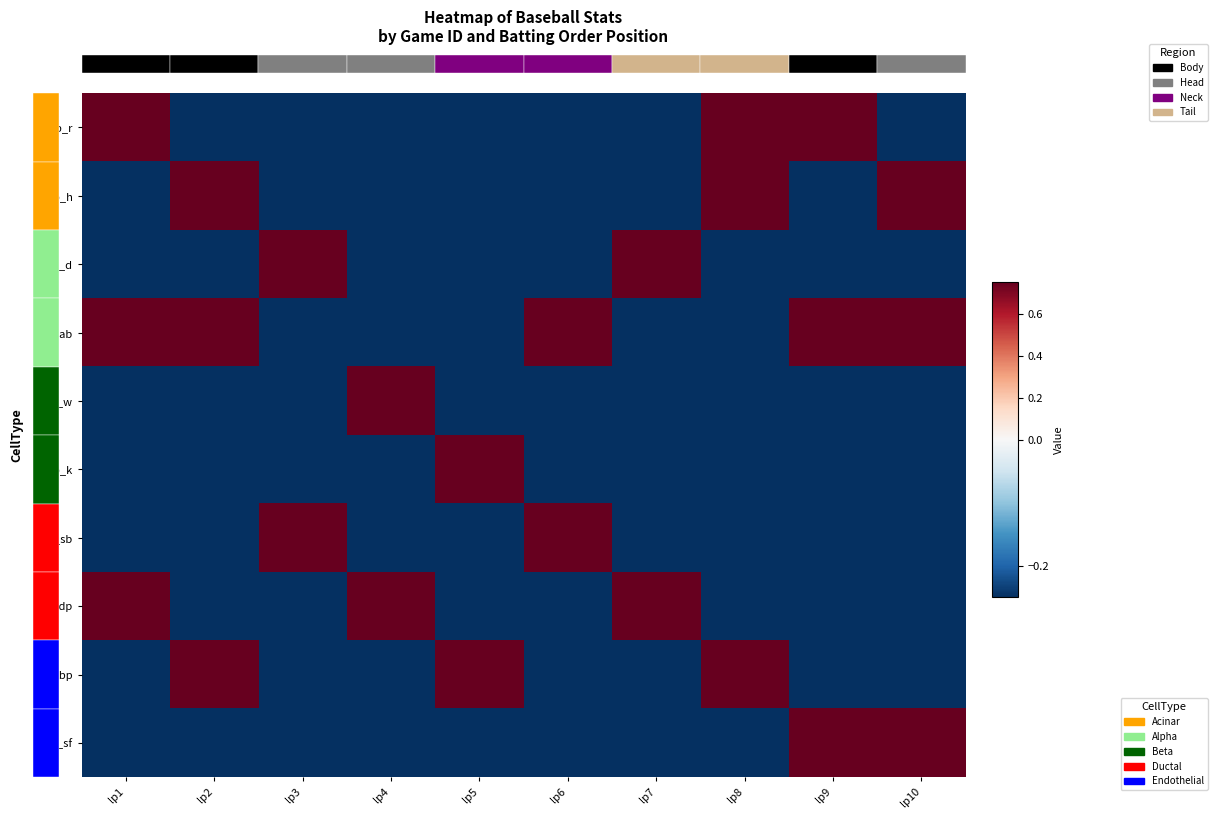

True or false: b_r has a value of -0.2 at lp3.

True